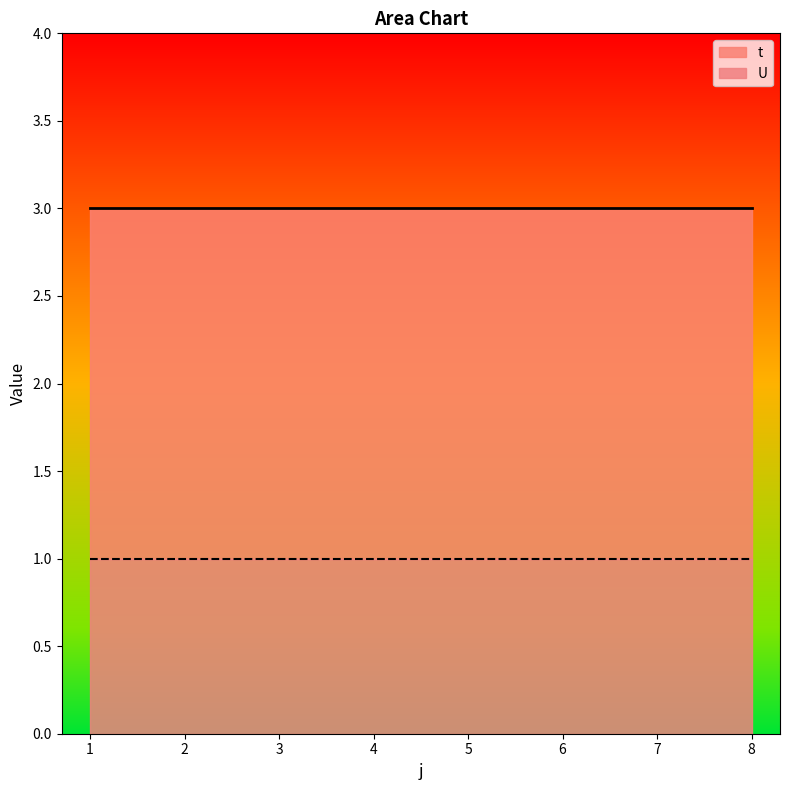

What is the average value of the U series?

1